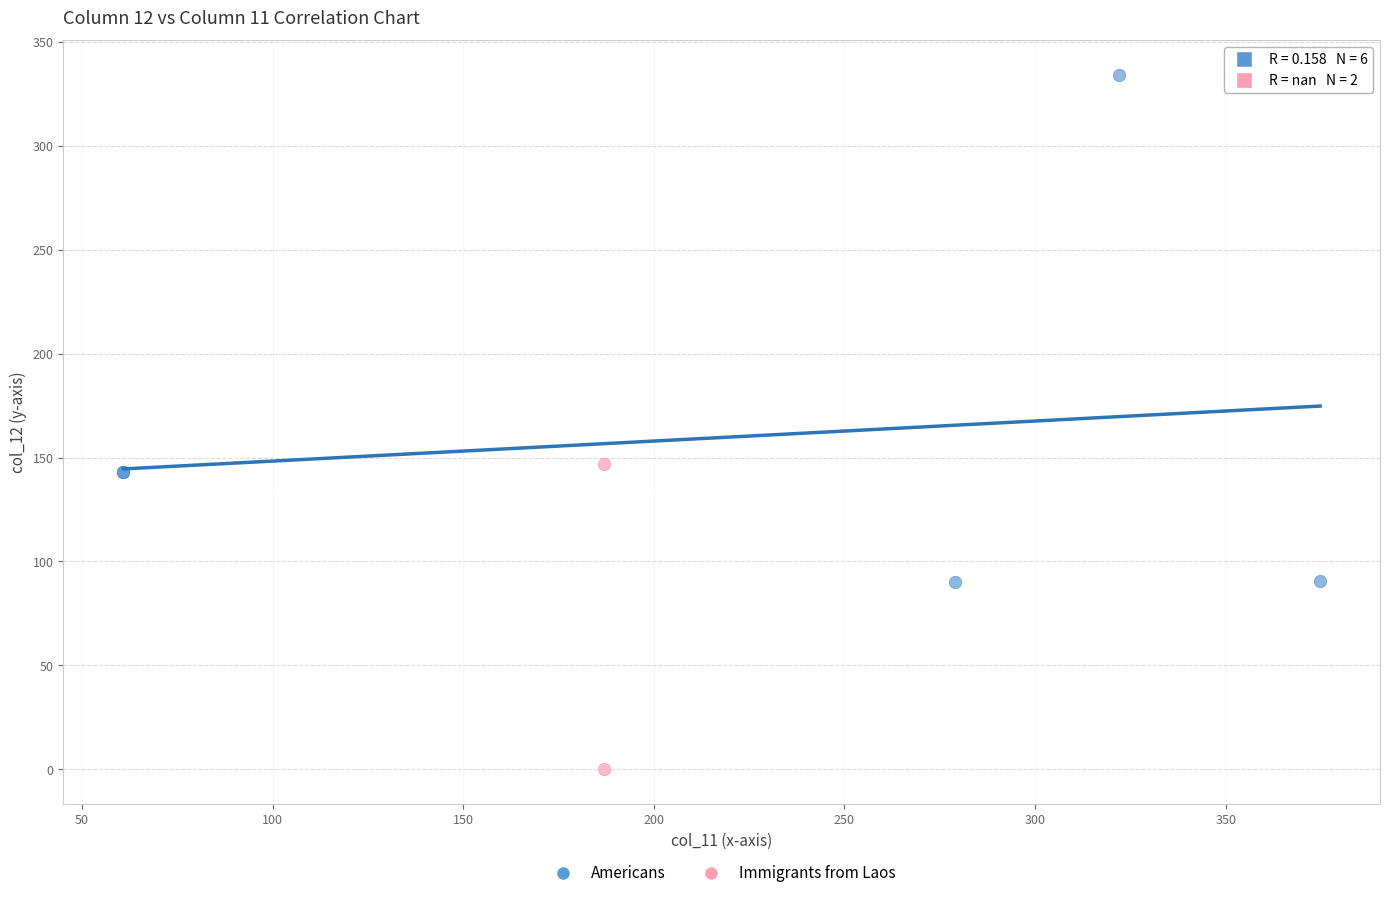

What are all the series names shown in the legend?

Americans, Immigrants from Laos